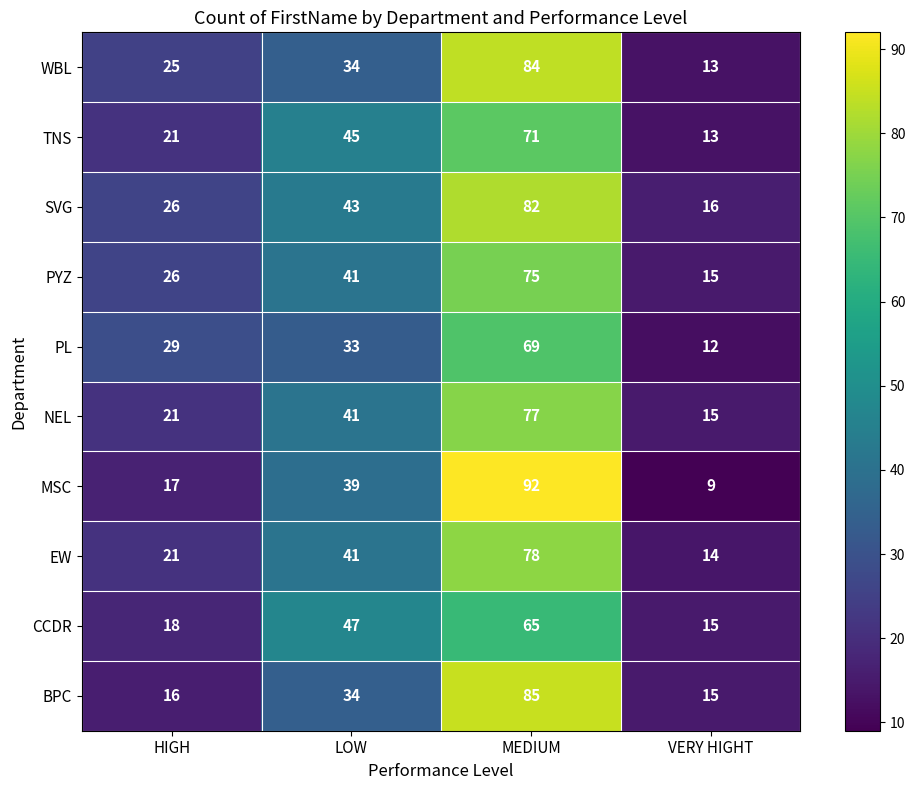

What is the difference between the maximum and minimum values in the PL series?

57